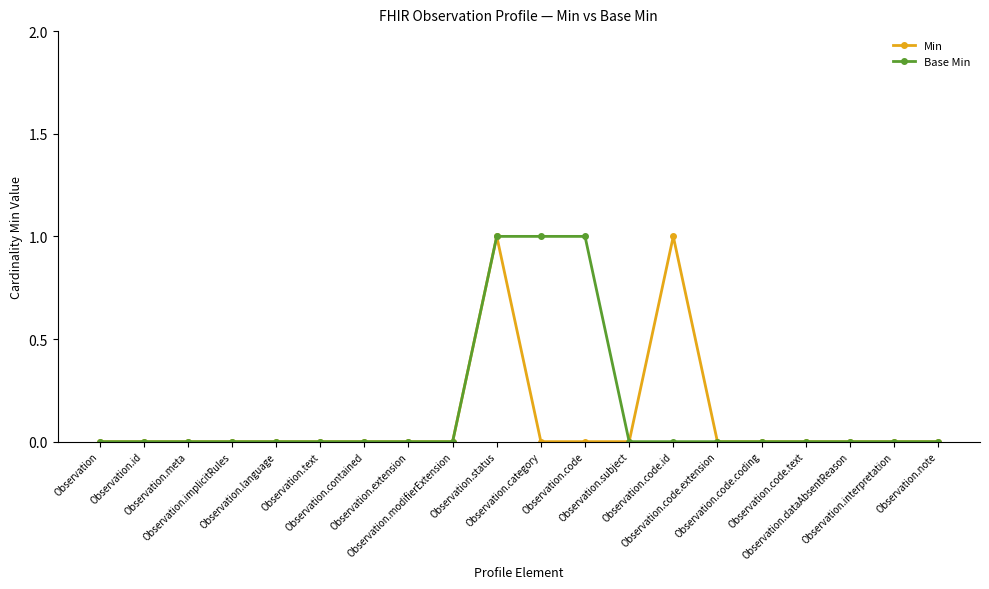

True or false: Base Min and Min cross at least once.

False